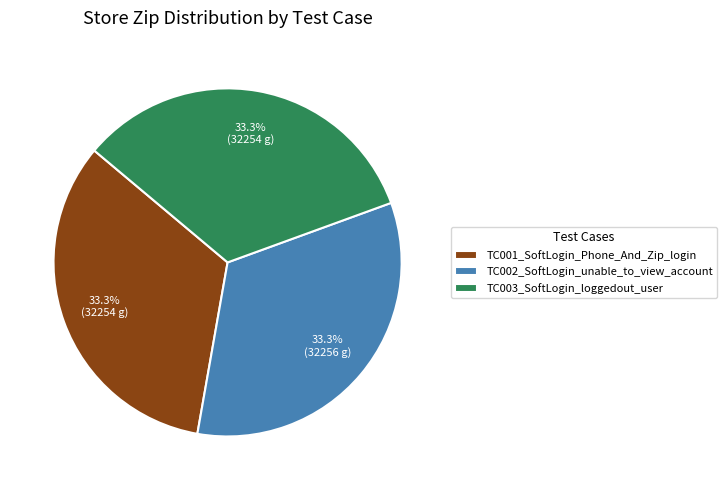

What is the ratio of the value at TC001_SoftLogin_Phone_And_Zip_login to the value at TC003_SoftLogin_loggedout_user?

1.0